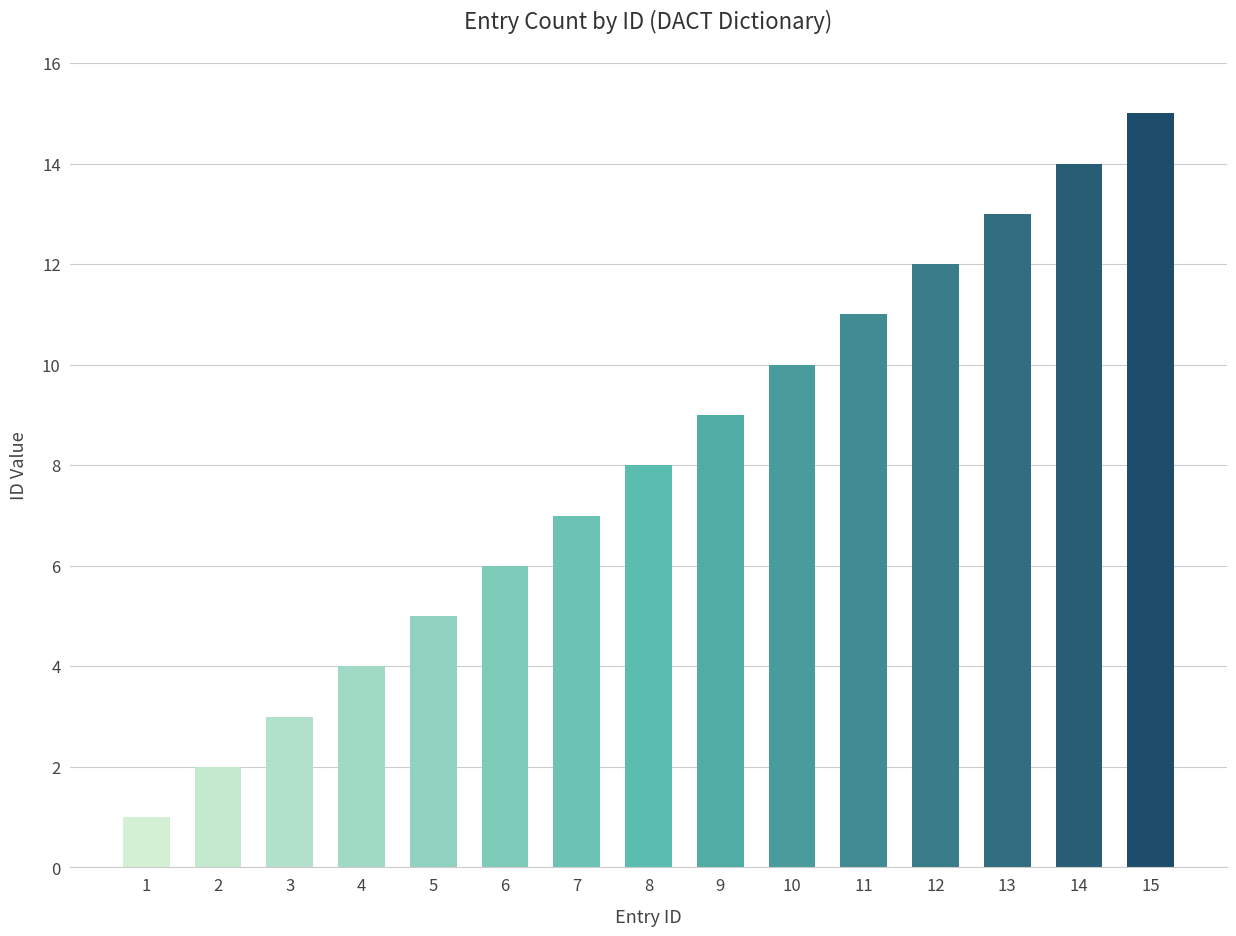

Reading left to right, what are all the values shown in this chart?

1=1	2=2	3=3	4=4	5=5	6=6	7=7	8=8	9=9	10=10	11=11	12=12	13=13	14=14	15=15